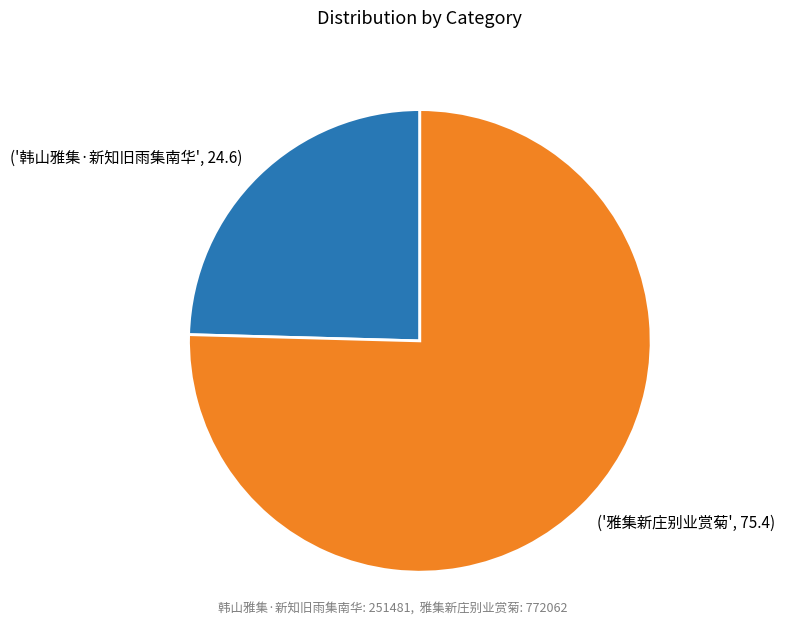

Rank the categories by value from lowest to highest.

('韩山雅集·新知旧雨集南华', 24.6), ('雅集新庄别业赏菊', 75.4)